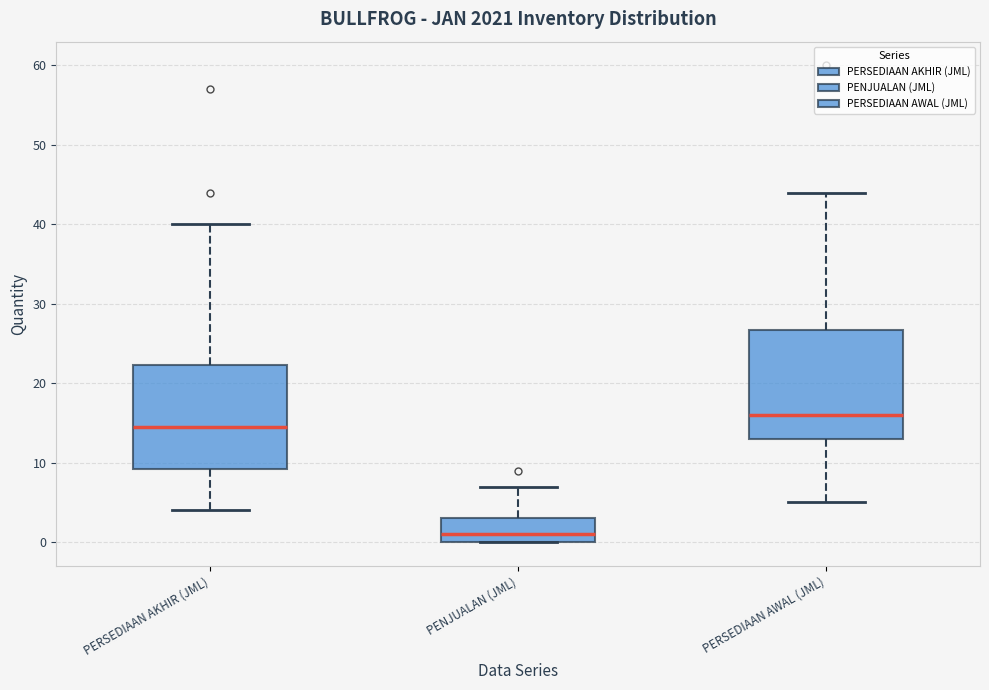

Reading left to right, transcribe this box plot: for each box, give where its median line is, the range the box spans, and where its two whiskers end, as read against the y-axis. The values are not printed on the chart, so give them approximately, as read against the axis.

PERSEDIAAN AKHIR (JML): median 15, box 9 to 22, whiskers 4 to 40
PENJUALAN (JML): median 1, box 0 to 3, whiskers 0 to 7
PERSEDIAAN AWAL (JML): median 16, box 13 to 27, whiskers 5 to 44